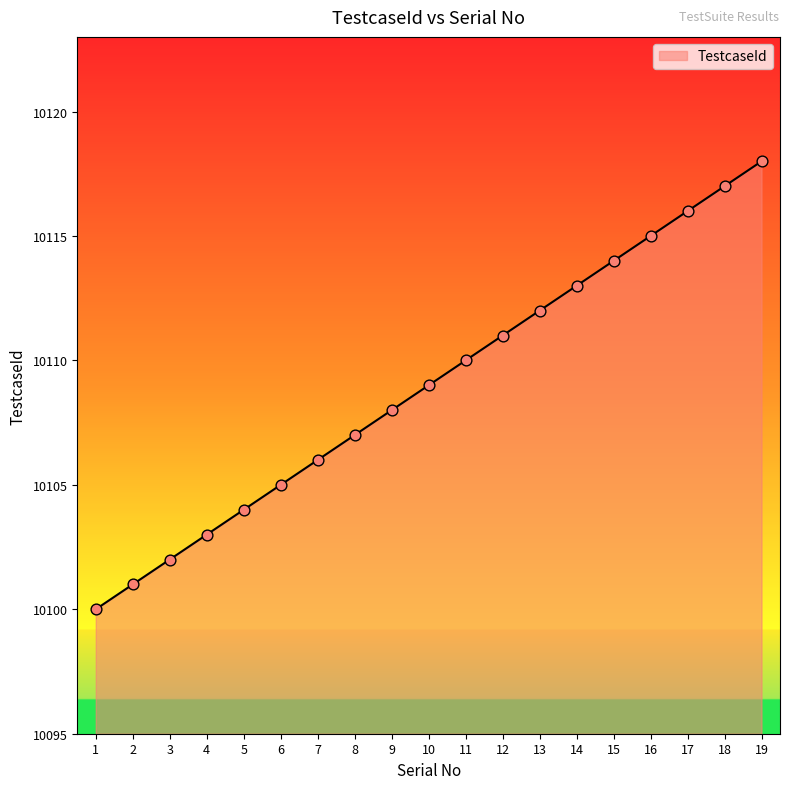

What is the ratio of the value at 8 to the value at 17?

1.0